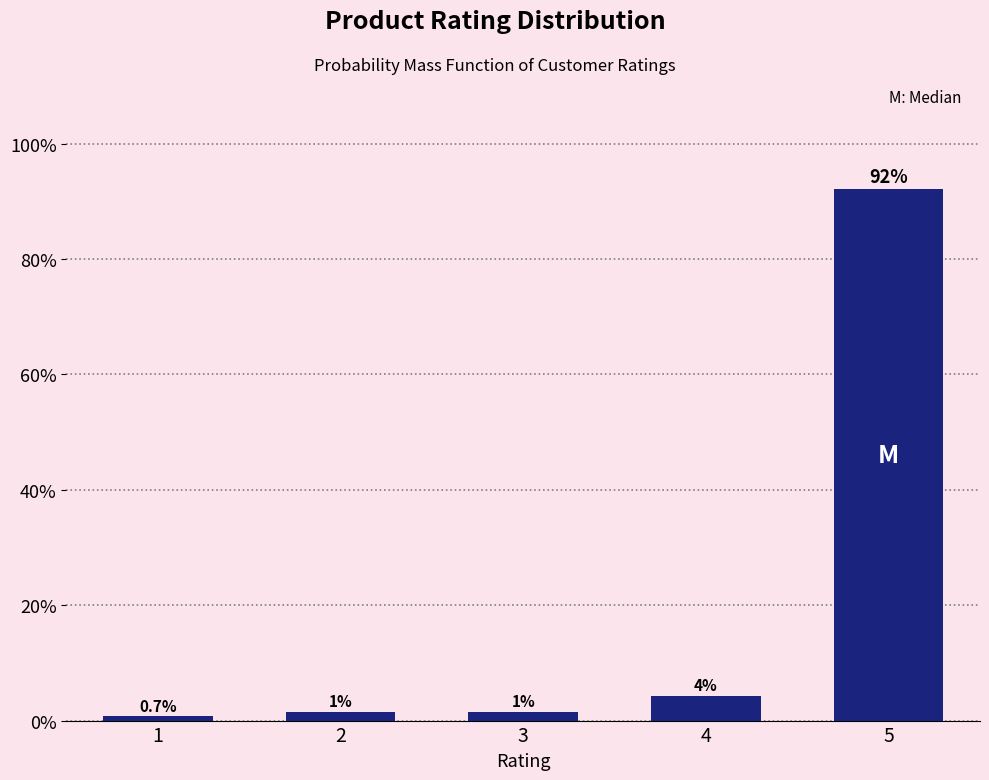

Are the bars horizontal?

No